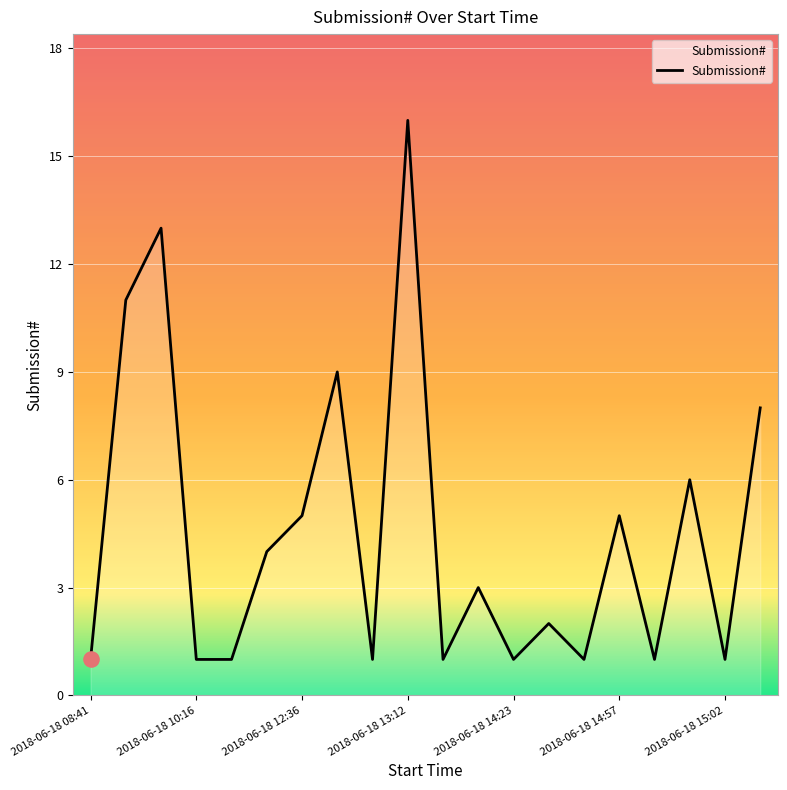

What is the greatest value displayed?

16